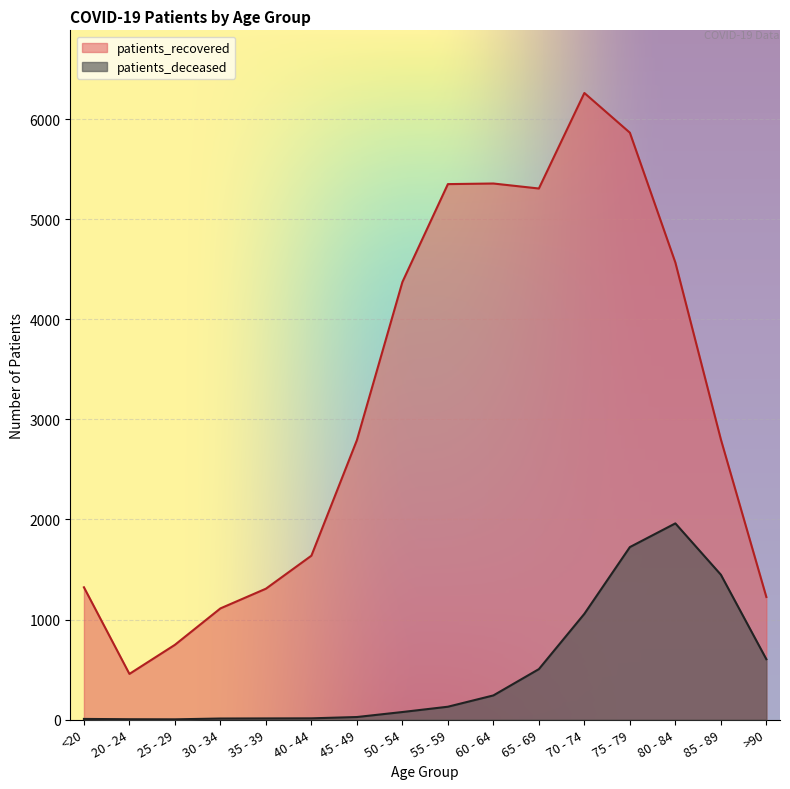

Between 80 - 84 and 25 - 29, which is larger?

80 - 84